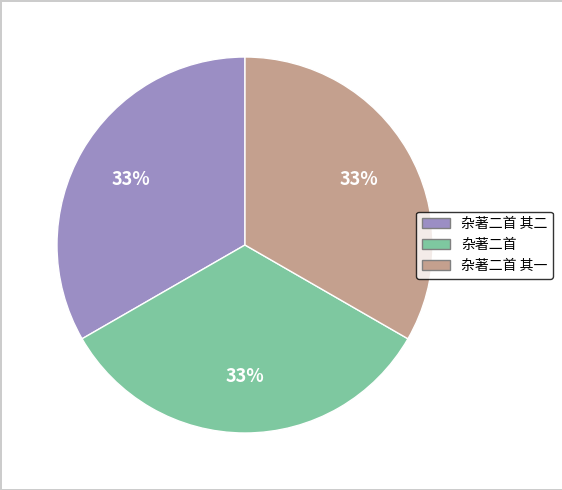

How many slices are in this pie chart?

3